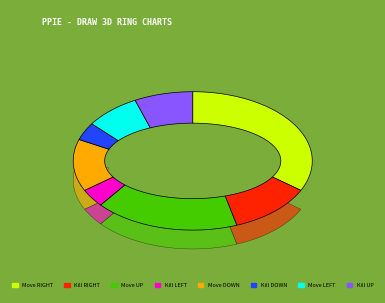

Is there a majority slice in this chart?

No